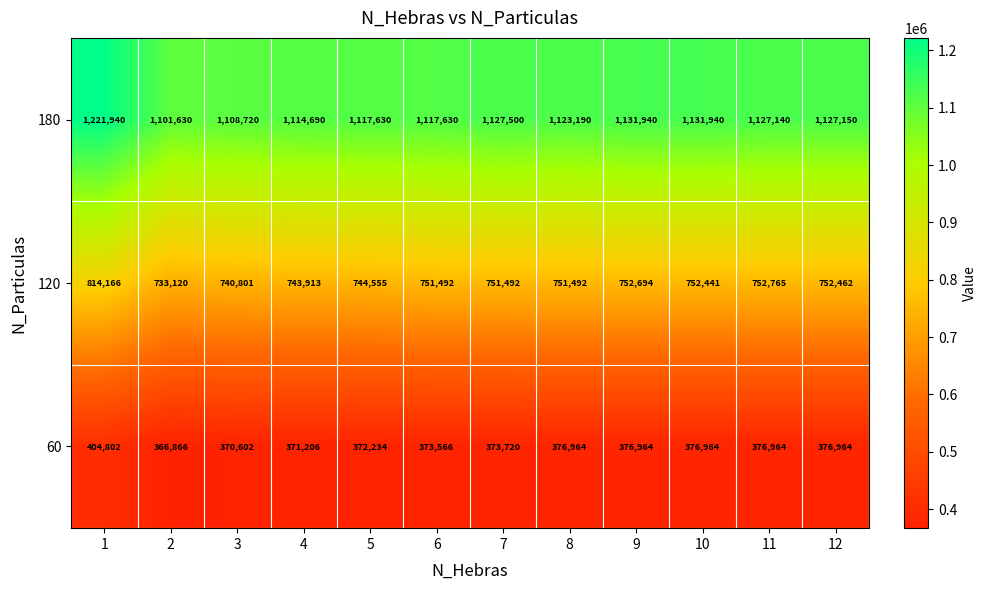

List the series in order of their peak value, lowest first.

60, 120, 180